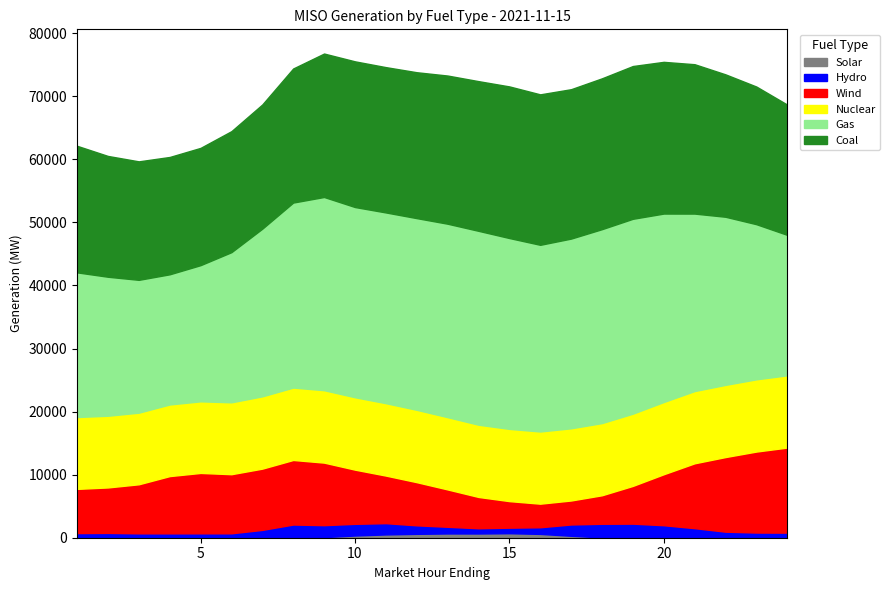

What is the difference between the maximum and minimum values in the Gas series?

10259.6